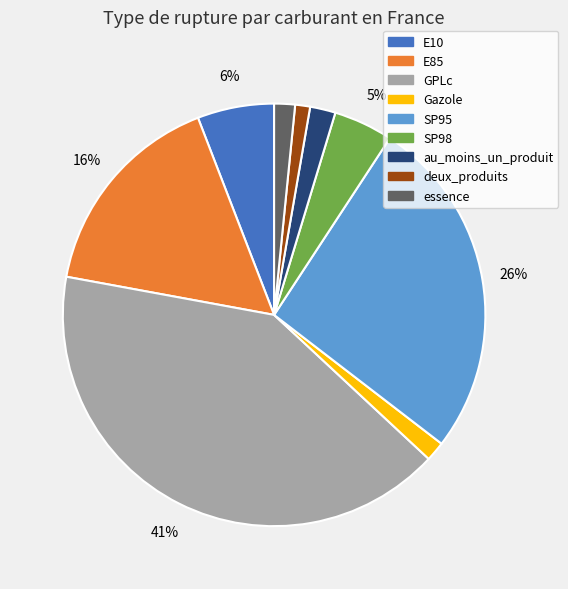

Is the sum of deux_produits and E85 greater than half?

No